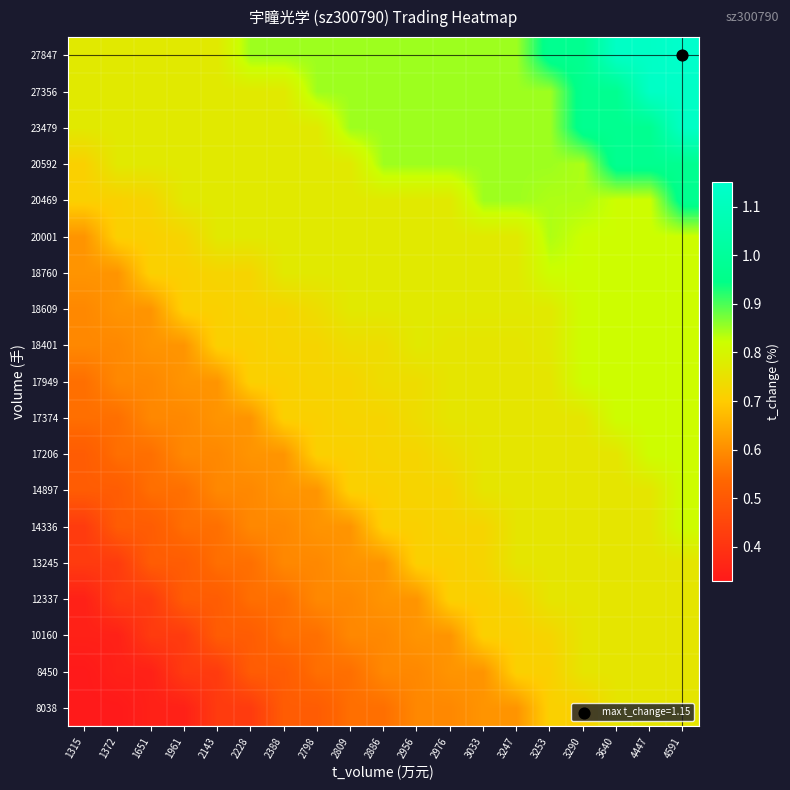

Reading left to right, transcribe all the data shown in this chart.

8038: 1315=0.3	1372=0.3	1651=0.3	1961=0.3	2143=0.4	2228=0.4	2388=0.5	2798=0.5	2809=0.6	2886=0.6	2956=0.6	2976=0.6	3033=0.6	3247=0.6	3253=0.7	3290=0.7	3640=0.8	4447=0.8	4591=0.8
8450: 1315=0.3	1372=0.3	1651=0.3	1961=0.4	2143=0.4	2228=0.5	2388=0.5	2798=0.6	2809=0.6	2886=0.6	2956=0.6	2976=0.6	3033=0.6	3247=0.7	3253=0.7	3290=0.8	3640=0.8	4447=0.8	4591=0.8
10160: 1315=0.3	1372=0.3	1651=0.4	1961=0.4	2143=0.5	2228=0.5	2388=0.6	2798=0.6	2809=0.6	2886=0.6	2956=0.6	2976=0.6	3033=0.7	3247=0.7	3253=0.7	3290=0.8	3640=0.8	4447=0.8	4591=0.8
12337: 1315=0.3	1372=0.4	1651=0.4	1961=0.5	2143=0.5	2228=0.6	2388=0.6	2798=0.6	2809=0.6	2886=0.6	2956=0.6	2976=0.7	3033=0.7	3247=0.7	3253=0.8	3290=0.8	3640=0.8	4447=0.8	4591=0.8
13245: 1315=0.4	1372=0.4	1651=0.5	1961=0.5	2143=0.6	2228=0.6	2388=0.6	2798=0.6	2809=0.6	2886=0.6	2956=0.7	2976=0.7	3033=0.7	3247=0.8	3253=0.8	3290=0.8	3640=0.8	4447=0.8	4591=0.8
14336: 1315=0.4	1372=0.5	1651=0.5	1961=0.6	2143=0.6	2228=0.6	2388=0.6	2798=0.6	2809=0.6	2886=0.7	2956=0.7	2976=0.7	3033=0.7	3247=0.8	3253=0.8	3290=0.8	3640=0.8	4447=0.8	4591=0.8
14897: 1315=0.5	1372=0.5	1651=0.6	1961=0.6	2143=0.6	2228=0.6	2388=0.6	2798=0.6	2809=0.7	2886=0.7	2956=0.7	2976=0.7	3033=0.8	3247=0.8	3253=0.8	3290=0.8	3640=0.8	4447=0.8	4591=0.8
17206: 1315=0.5	1372=0.6	1651=0.6	1961=0.6	2143=0.6	2228=0.6	2388=0.6	2798=0.7	2809=0.7	2886=0.7	2956=0.7	2976=0.7	3033=0.8	3247=0.8	3253=0.8	3290=0.8	3640=0.8	4447=0.8	4591=0.8
17374: 1315=0.6	1372=0.6	1651=0.6	1961=0.6	2143=0.6	2228=0.6	2388=0.7	2798=0.7	2809=0.7	2886=0.7	2956=0.7	2976=0.8	3033=0.8	3247=0.8	3253=0.8	3290=0.8	3640=0.8	4447=0.8	4591=0.8
17949: 1315=0.6	1372=0.6	1651=0.6	1961=0.6	2143=0.6	2228=0.7	2388=0.7	2798=0.7	2809=0.7	2886=0.7	2956=0.7	2976=0.8	3033=0.8	3247=0.8	3253=0.8	3290=0.8	3640=0.8	4447=0.8	4591=0.8
18401: 1315=0.6	1372=0.6	1651=0.6	1961=0.6	2143=0.7	2228=0.7	2388=0.7	2798=0.7	2809=0.7	2886=0.7	2956=0.8	2976=0.8	3033=0.8	3247=0.8	3253=0.8	3290=0.8	3640=0.8	4447=0.8	4591=0.8
18609: 1315=0.6	1372=0.6	1651=0.6	1961=0.7	2143=0.7	2228=0.7	2388=0.7	2798=0.7	2809=0.8	2886=0.8	2956=0.8	2976=0.8	3033=0.8	3247=0.8	3253=0.8	3290=0.8	3640=0.8	4447=0.8	4591=0.8
18760: 1315=0.6	1372=0.6	1651=0.7	1961=0.7	2143=0.7	2228=0.7	2388=0.8	2798=0.8	2809=0.8	2886=0.8	2956=0.8	2976=0.8	3033=0.8	3247=0.8	3253=0.8	3290=0.8	3640=0.8	4447=0.8	4591=0.8
20001: 1315=0.6	1372=0.7	1651=0.7	1961=0.7	2143=0.8	2228=0.8	2388=0.8	2798=0.8	2809=0.8	2886=0.8	2956=0.8	2976=0.8	3033=0.8	3247=0.8	3253=0.8	3290=0.8	3640=0.8	4447=0.8	4591=0.8
20469: 1315=0.7	1372=0.7	1651=0.7	1961=0.8	2143=0.8	2228=0.8	2388=0.8	2798=0.8	2809=0.8	2886=0.8	2956=0.8	2976=0.8	3033=0.8	3247=0.8	3253=0.8	3290=0.8	3640=0.8	4447=0.8	4591=1.0
20592: 1315=0.7	1372=0.8	1651=0.8	1961=0.8	2143=0.8	2228=0.8	2388=0.8	2798=0.8	2809=0.8	2886=0.8	2956=0.8	2976=0.8	3033=0.8	3247=0.8	3253=0.8	3290=0.8	3640=1.0	4447=1.0	4591=1.0
23479: 1315=0.8	1372=0.8	1651=0.8	1961=0.8	2143=0.8	2228=0.8	2388=0.8	2798=0.8	2809=0.8	2886=0.8	2956=0.8	2976=0.8	3033=0.8	3247=0.8	3253=0.8	3290=1.0	3640=1.0	4447=1.0	4591=1.1
27356: 1315=0.8	1372=0.8	1651=0.8	1961=0.8	2143=0.8	2228=0.8	2388=0.8	2798=0.8	2809=0.8	2886=0.8	2956=0.8	2976=0.8	3033=0.8	3247=0.8	3253=0.8	3290=1.0	3640=1.0	4447=1.1	4591=1.1
27847: 1315=0.8	1372=0.8	1651=0.8	1961=0.8	2143=0.8	2228=0.8	2388=0.8	2798=0.8	2809=0.8	2886=0.8	2956=0.8	2976=0.8	3033=0.8	3247=0.8	3253=1.0	3290=1.0	3640=1.1	4447=1.1	4591=1.1